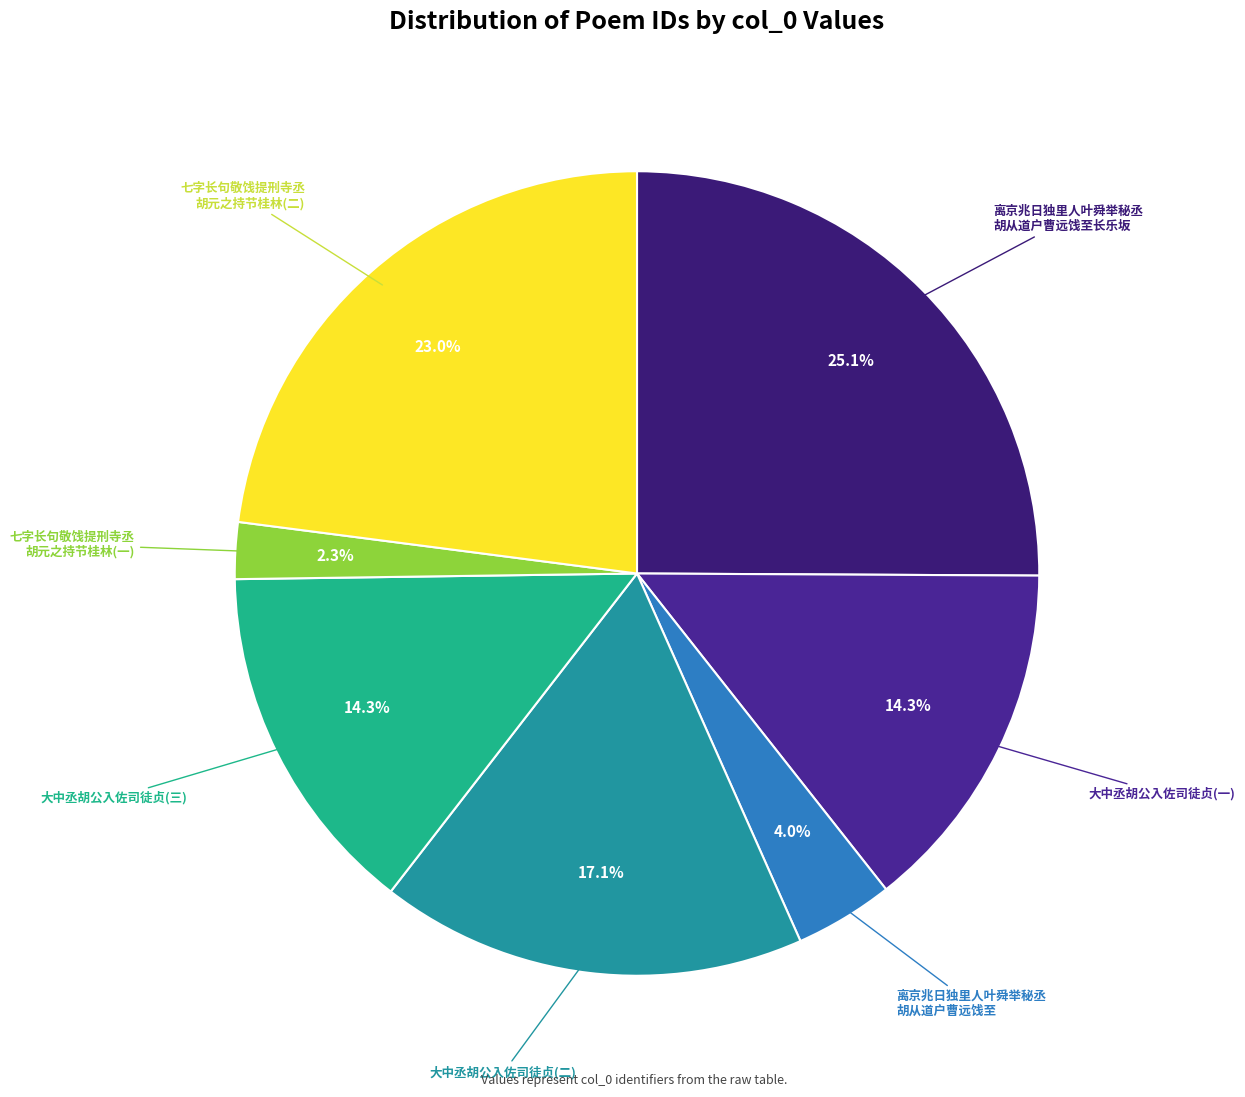

To the nearest percent, what is the average slice percentage?

14%